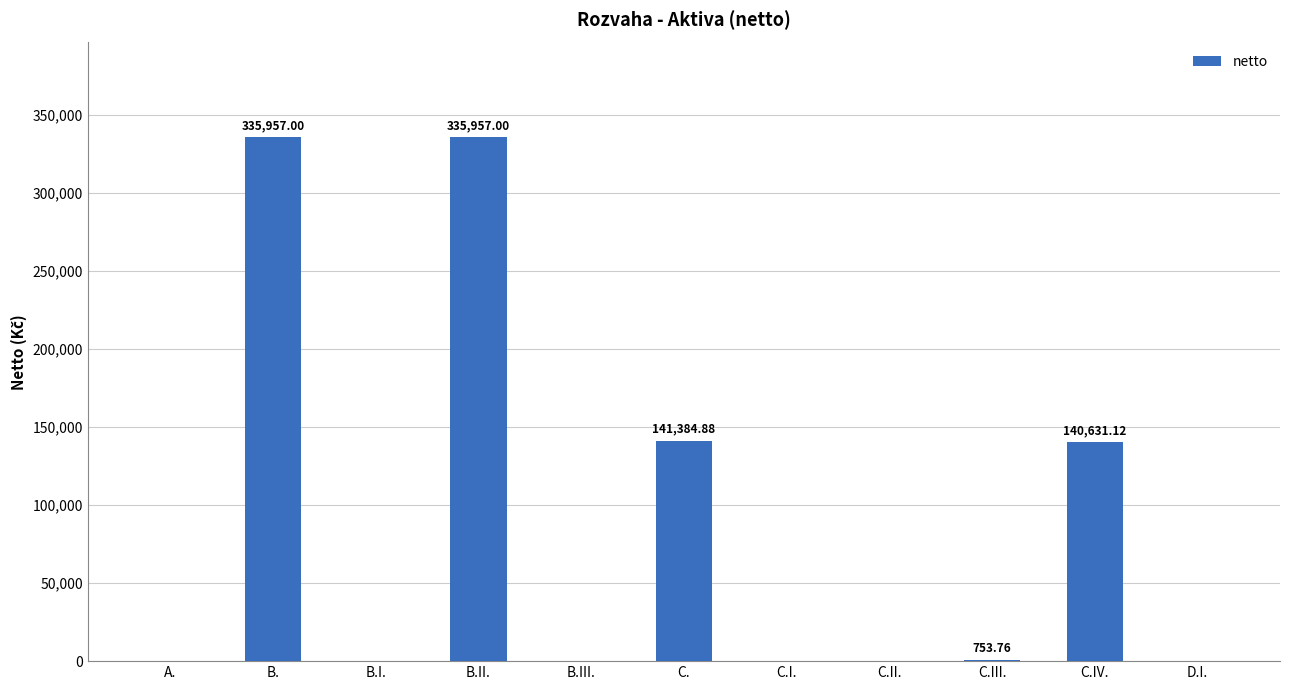

What is the sum of the values at C.I. and C.IV.?

140631.1